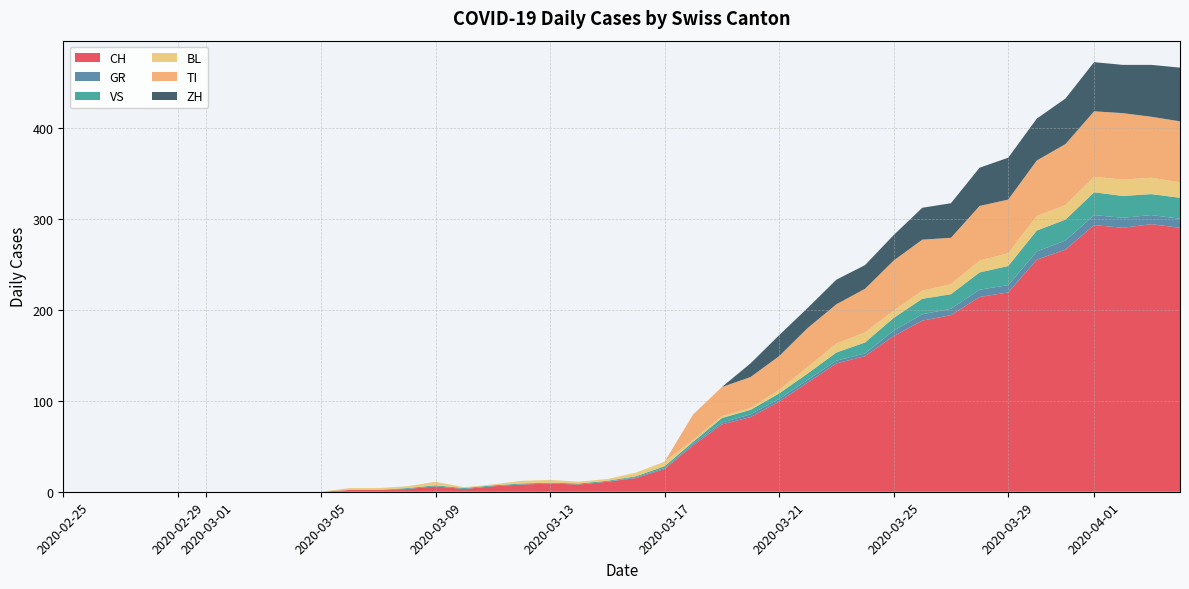

The value of TI at 2020-03-05 is 0. True or false?

True